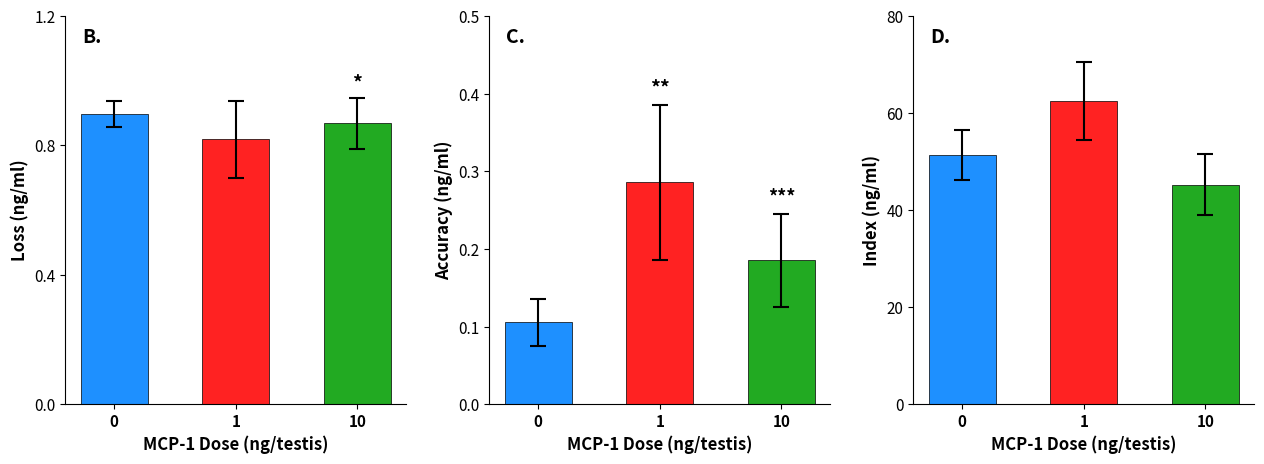

What is the difference between the idx values at 1 and 0?

11.1